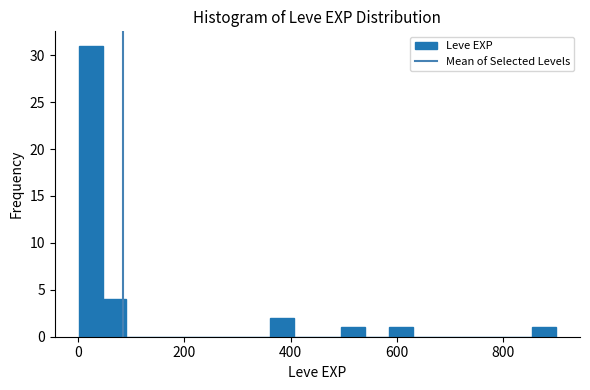

Read against the x-axis, roughly where is the centre of the tallest bar?

20